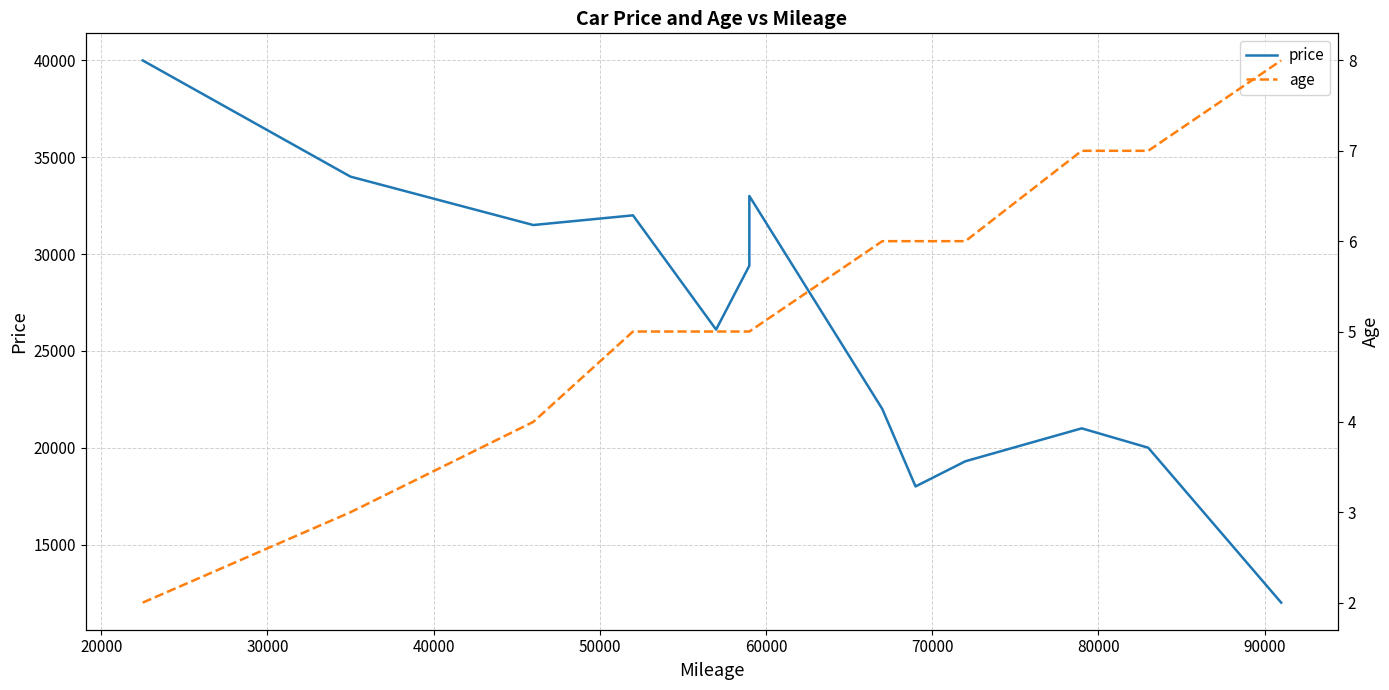

True or false: price and age cross at least once.

False